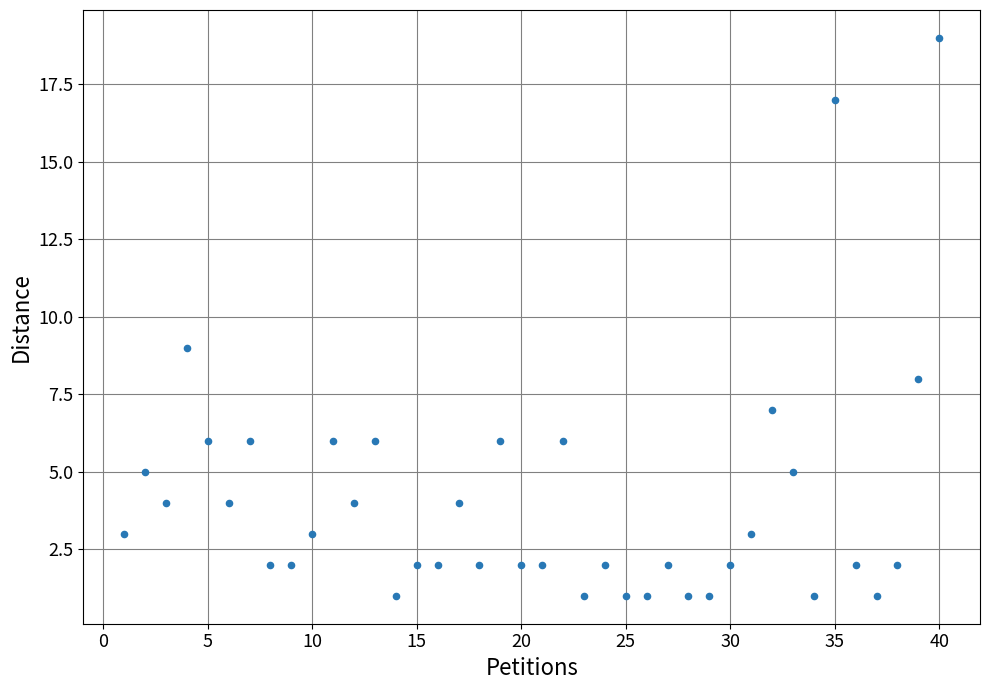

What Y value in the scatter plot is closest to 10?

9